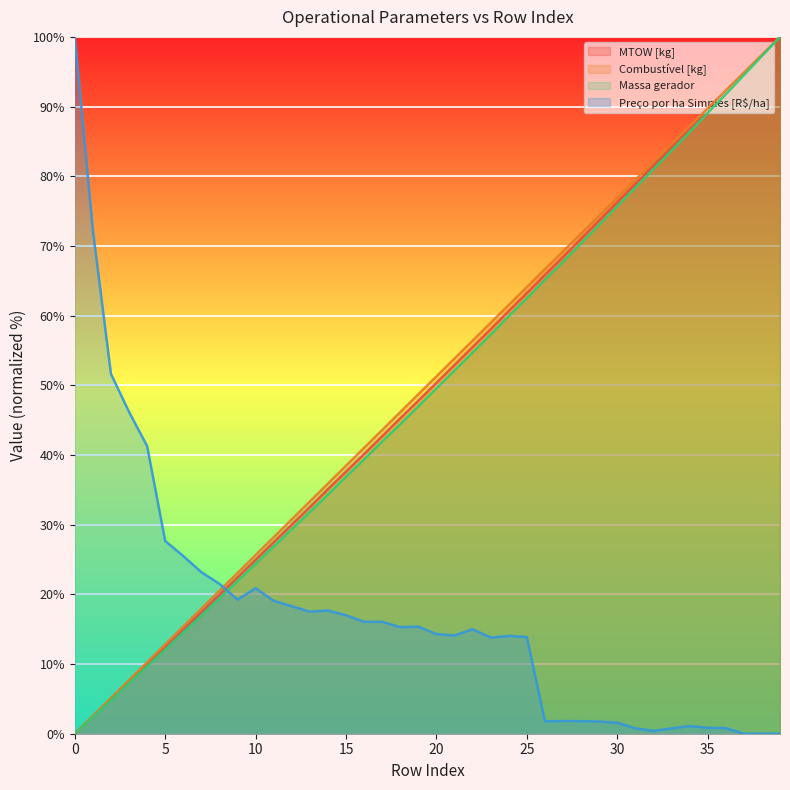

What is the difference between the highest and lowest values at 21?

39.7